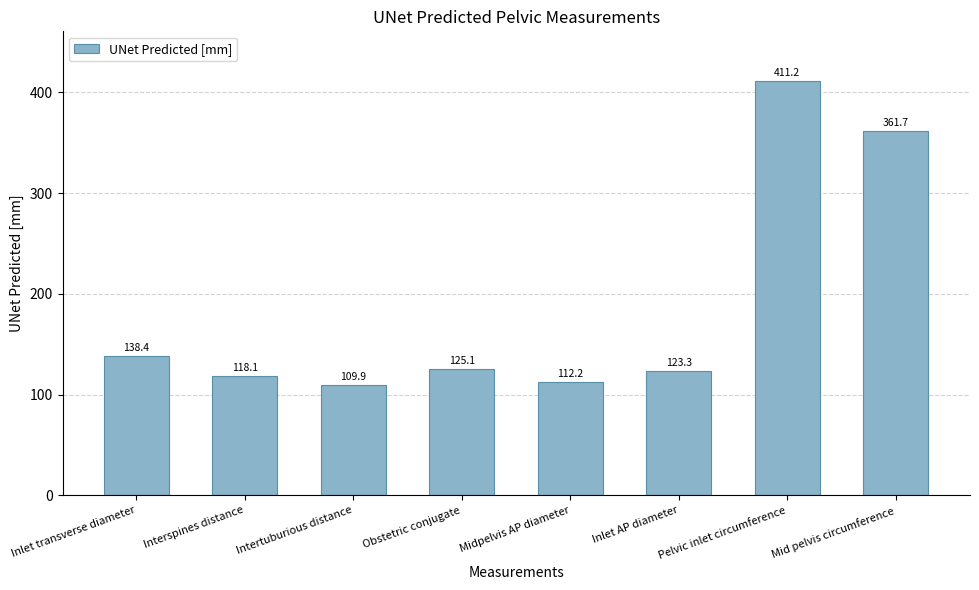

List the labels in order of value, smallest first.

Intertuburious distance, Midpelvis AP diameter, Interspines distance, Inlet AP diameter, Obstetric conjugate, Inlet transverse diameter, Mid pelvis circumference, Pelvic inlet circumference